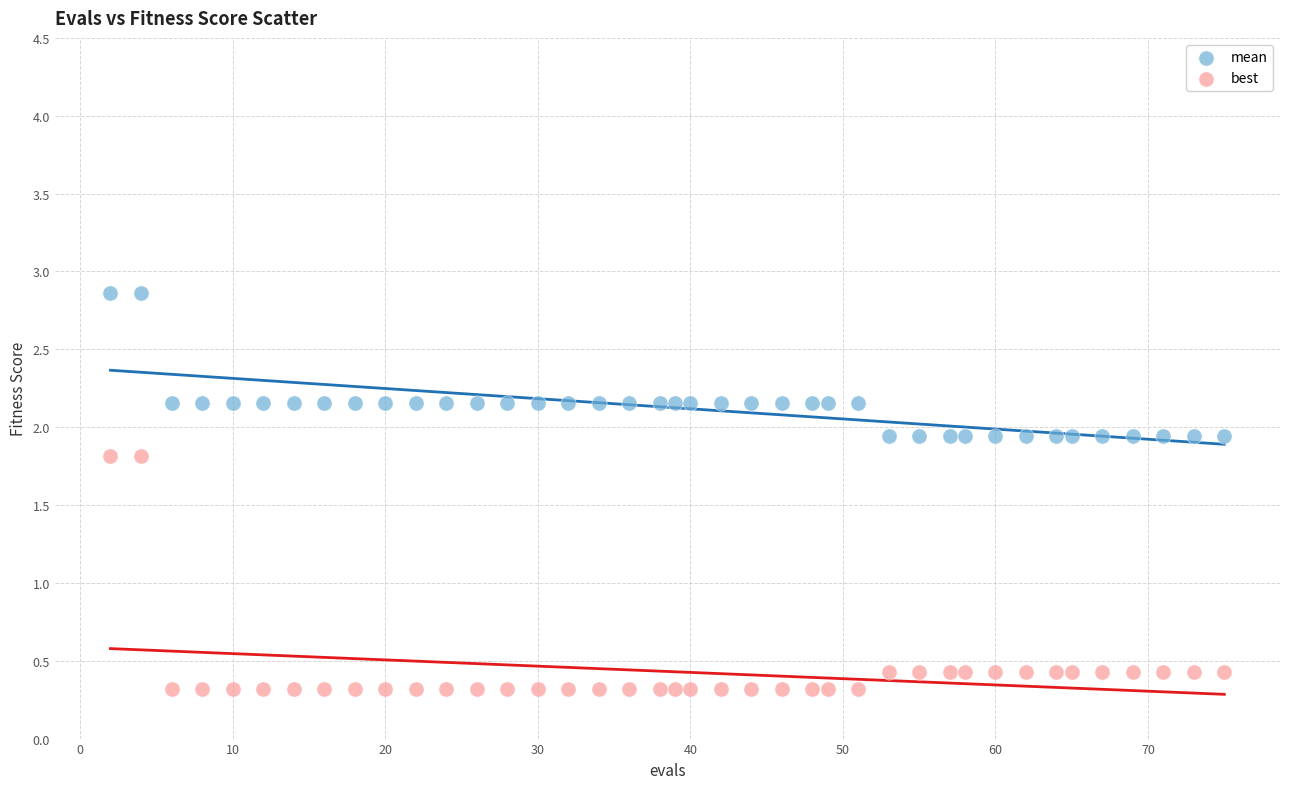

Which series reaches the maximum Y coordinate?

mean